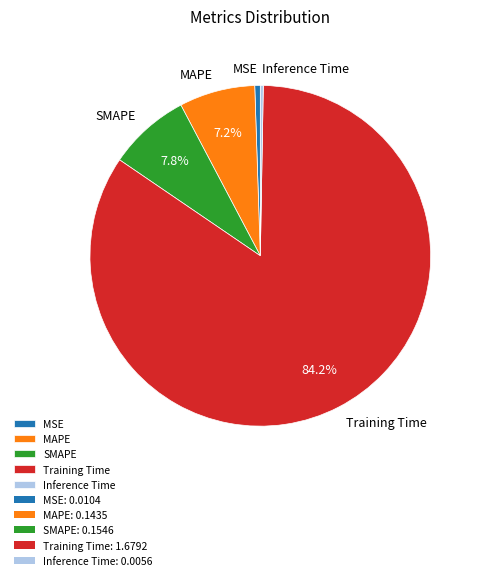

Does Training Time account for over 50% of the chart?

Yes